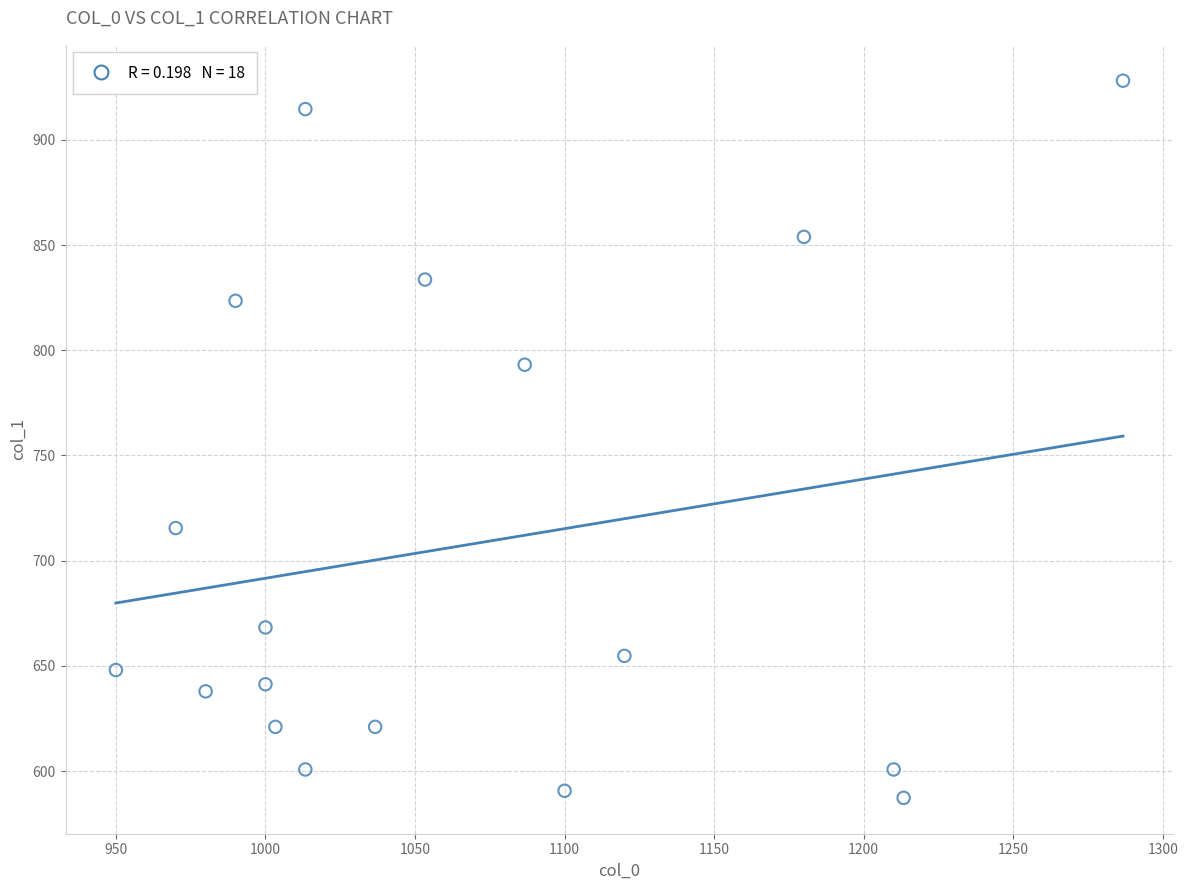

What Y value in the scatter plot is closest to 757?

793.1